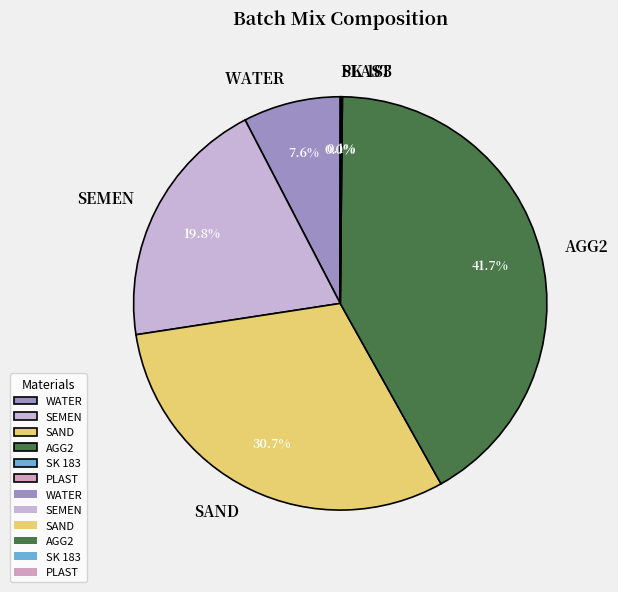

Between AGG2 and WATER, which is larger?

AGG2